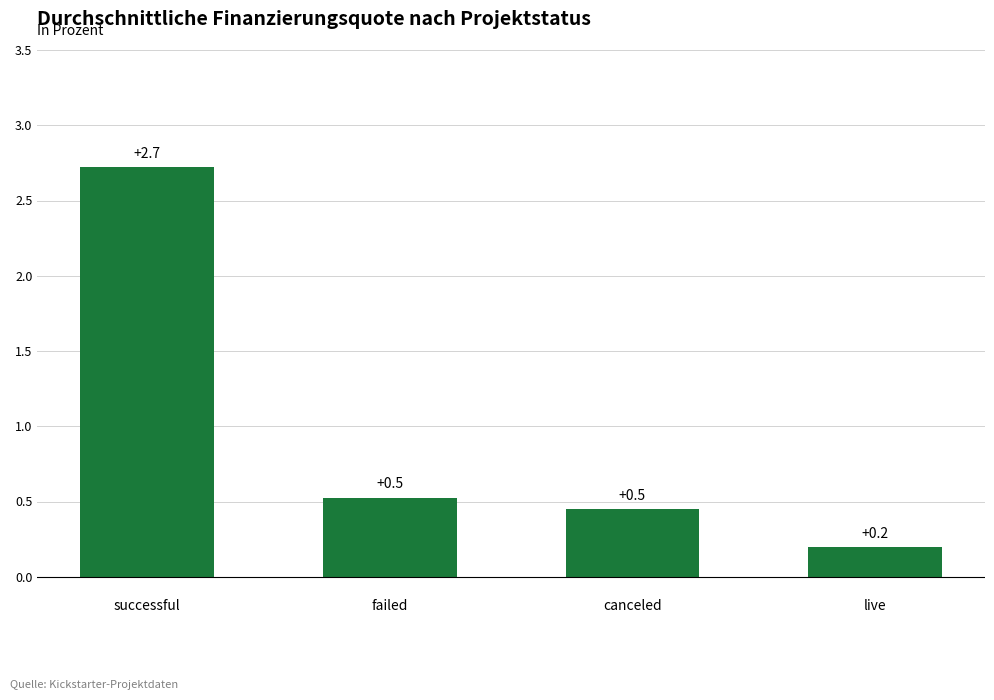

What is the value of the 1st bar from the left?

2.7